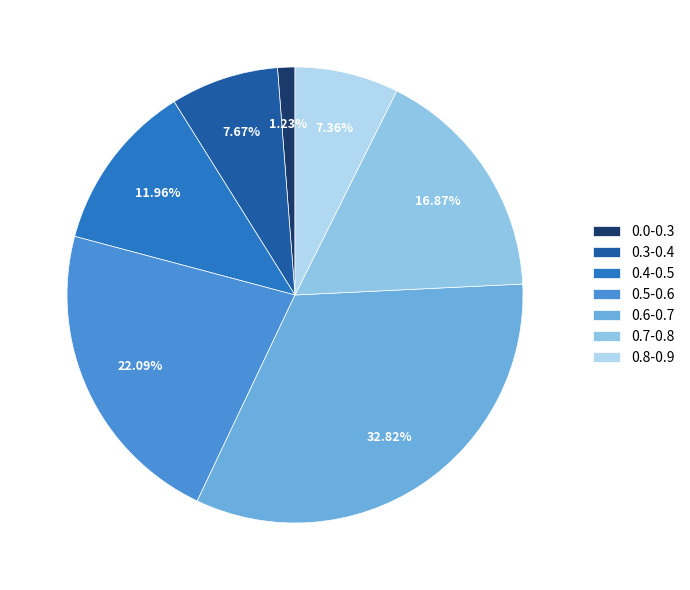

Does any single category account for the majority?

No